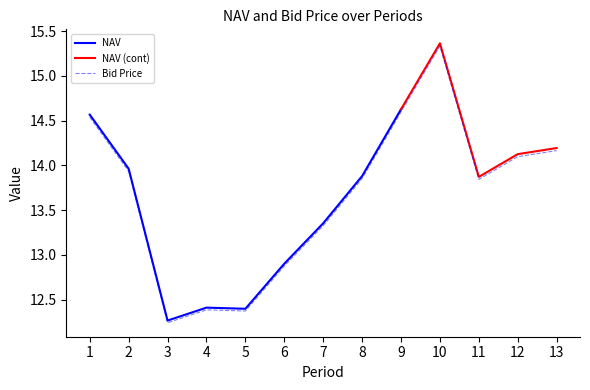

Reading left to right, extract all data points from this chart.

1=14.5	2=13.9	3=12.2	4=12.4	5=12.4	6=12.9	7=13.3	8=13.9	9=14.6	10=15.3	11=13.8	12=14.1	13=14.2